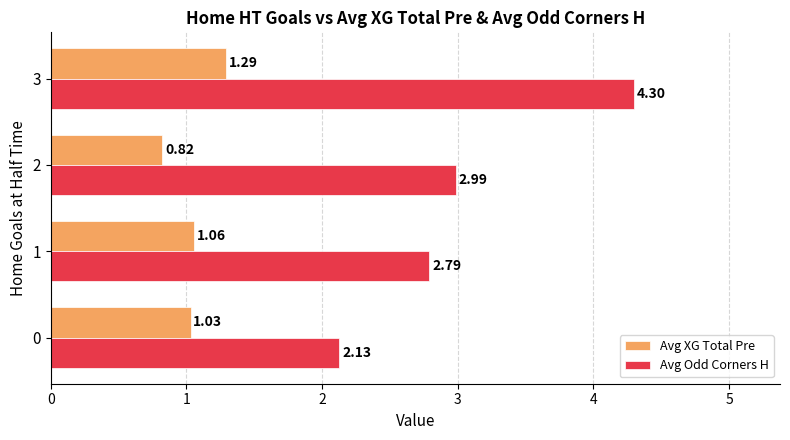

Which series changed the most between 1 and 2?

Avg XG Total Pre